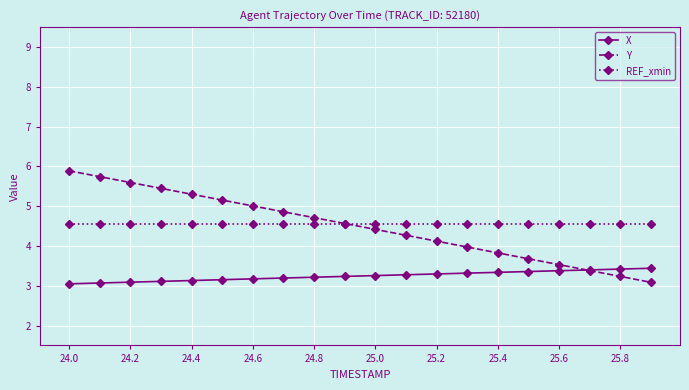

After their last crossing, which series has the higher values: X or Y?

X